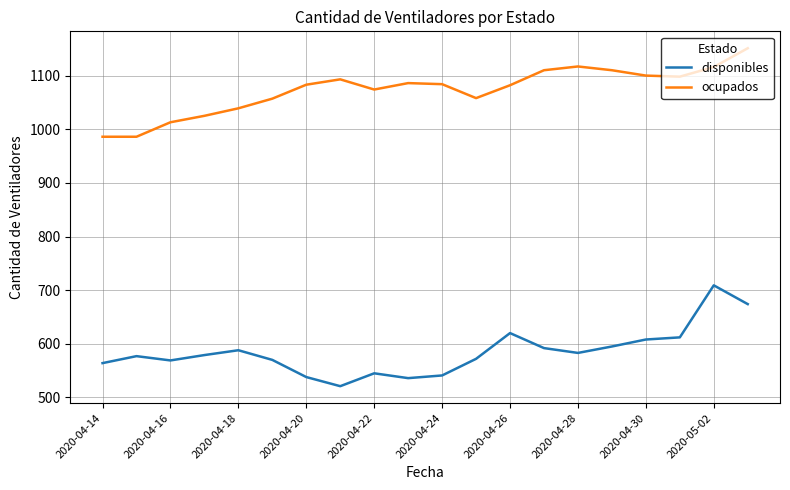

Which series has the largest total across all categories?

ocupados